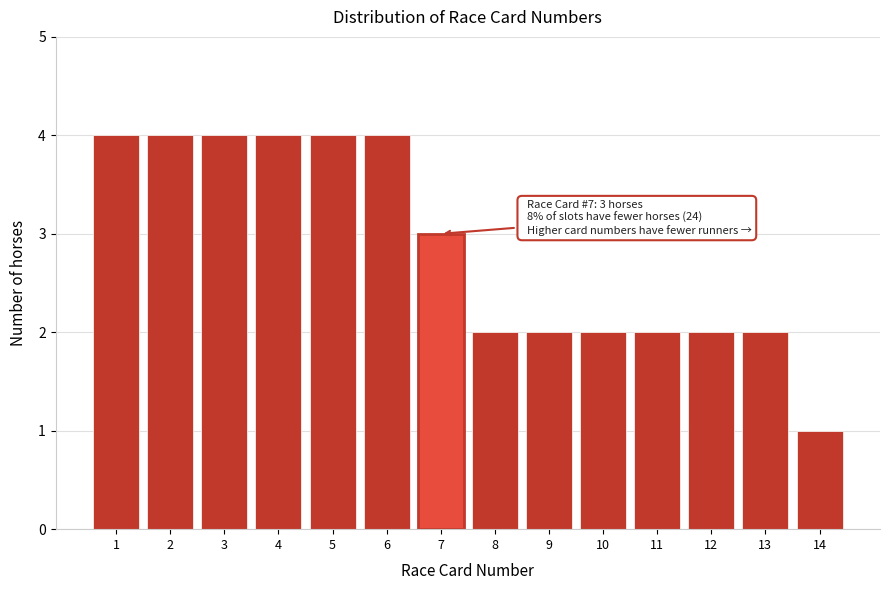

Reading left to right, transcribe all the data shown in this chart.

1=4	2=4	3=4	4=4	5=4	6=4	7=3	8=2	9=2	10=2	11=2	12=2	13=2	14=1